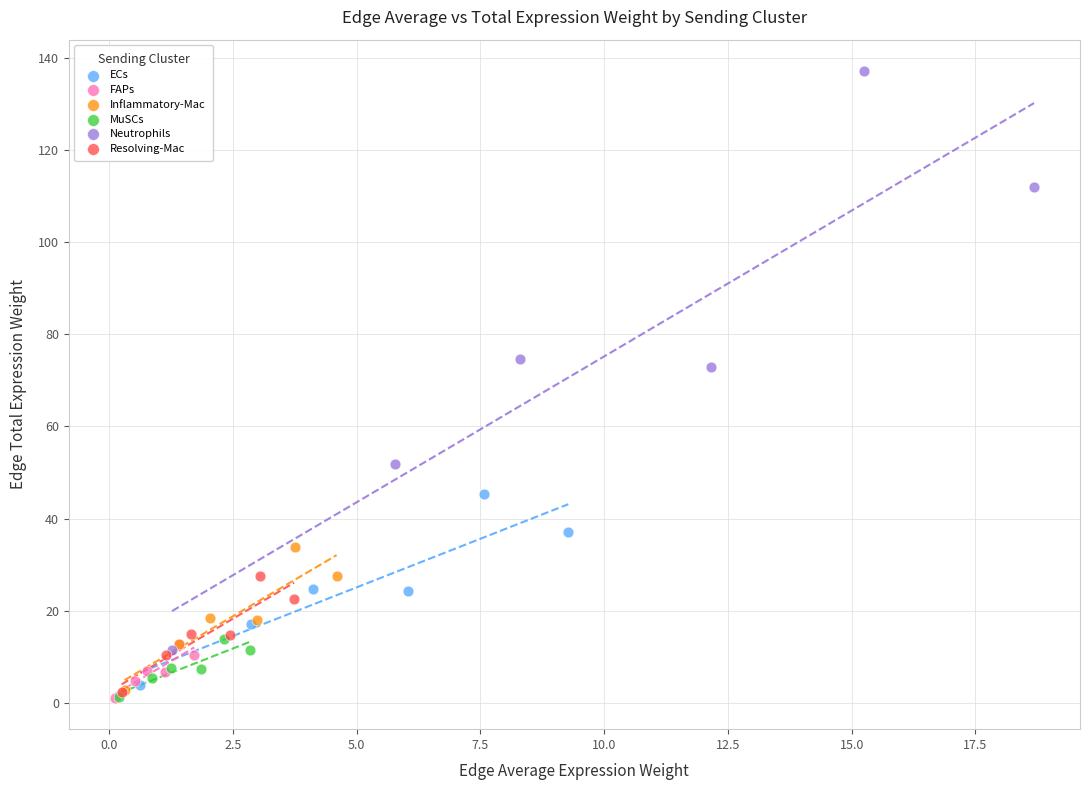

Which series has the largest Y range (max minus min)?

Neutrophils